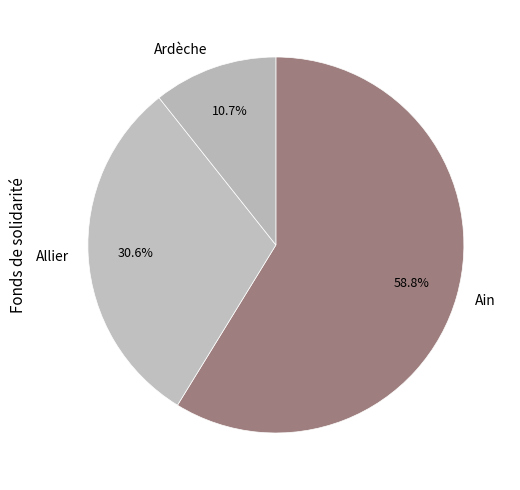

What percentage do Ardèche and Ain together represent?

69.4%